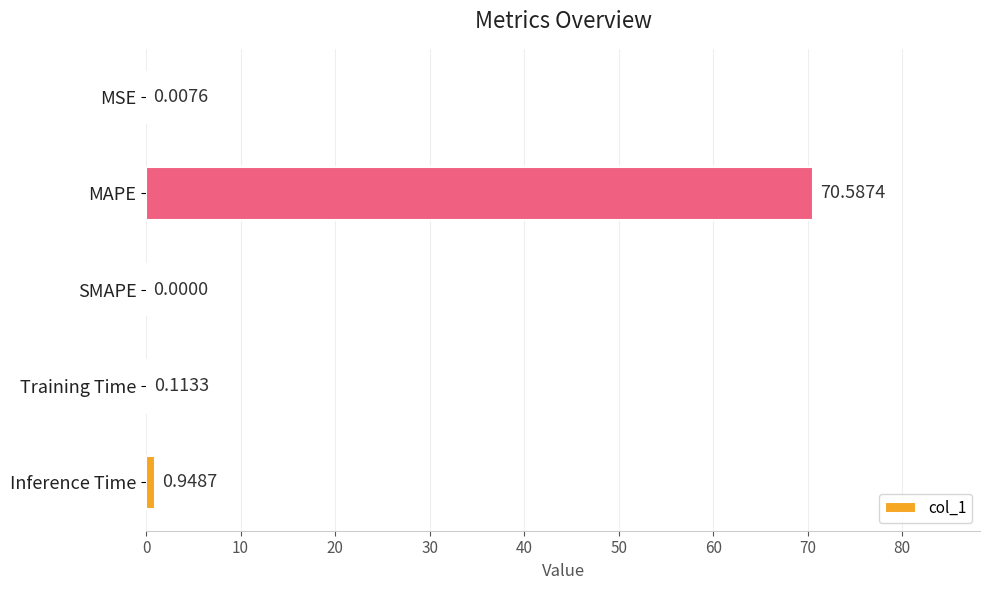

What is the change in value from MAPE to Inference Time?

-69.6